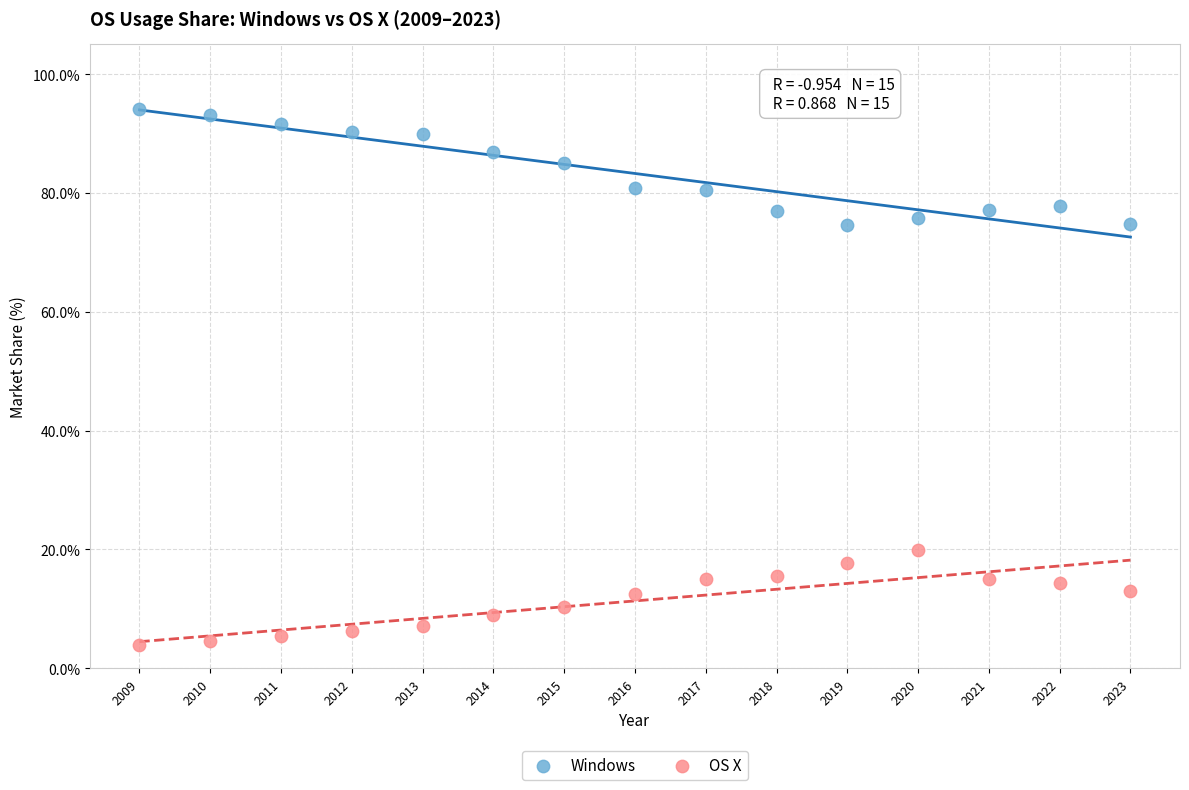

Which series reaches the minimum Y coordinate?

OS X